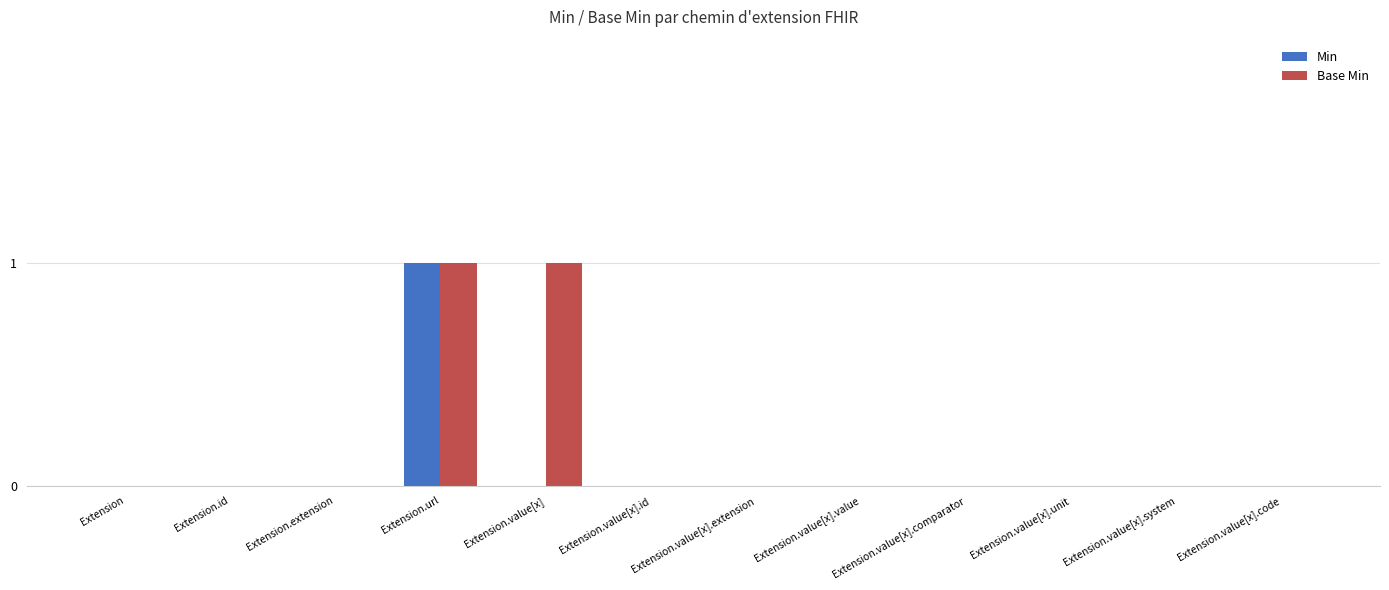

At which category is the sum across all series the highest?

Extension.url